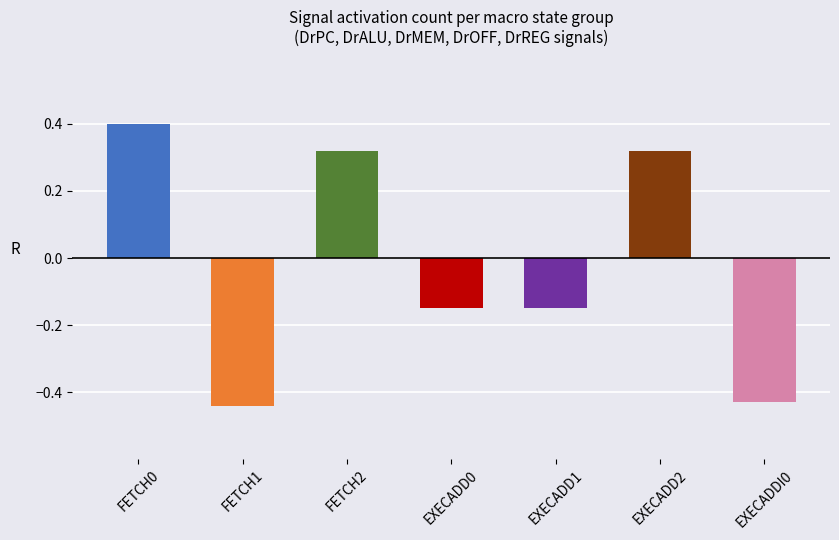

What is the label of the 4th bar from the right?

EXECADD0